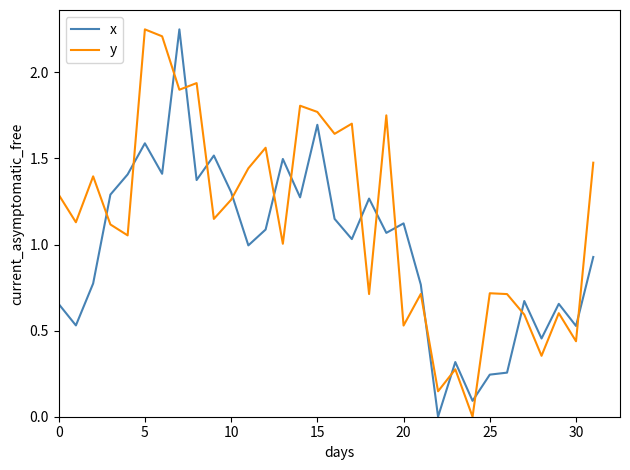

How many intersections are there between x and y?

16